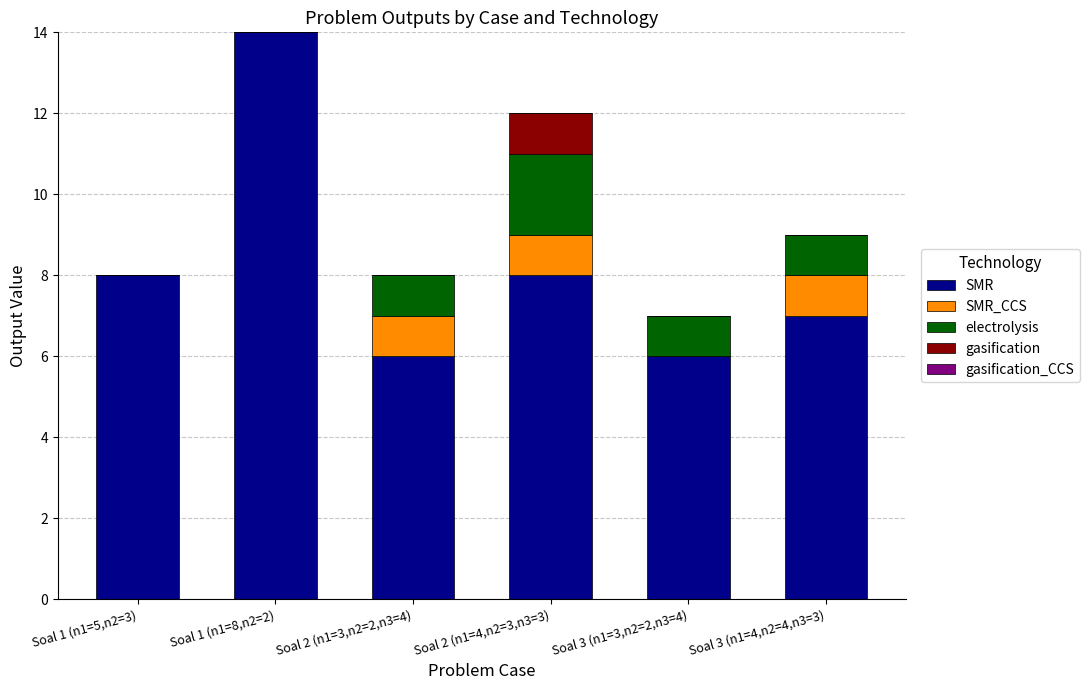

How many categories are shown in the chart?

6